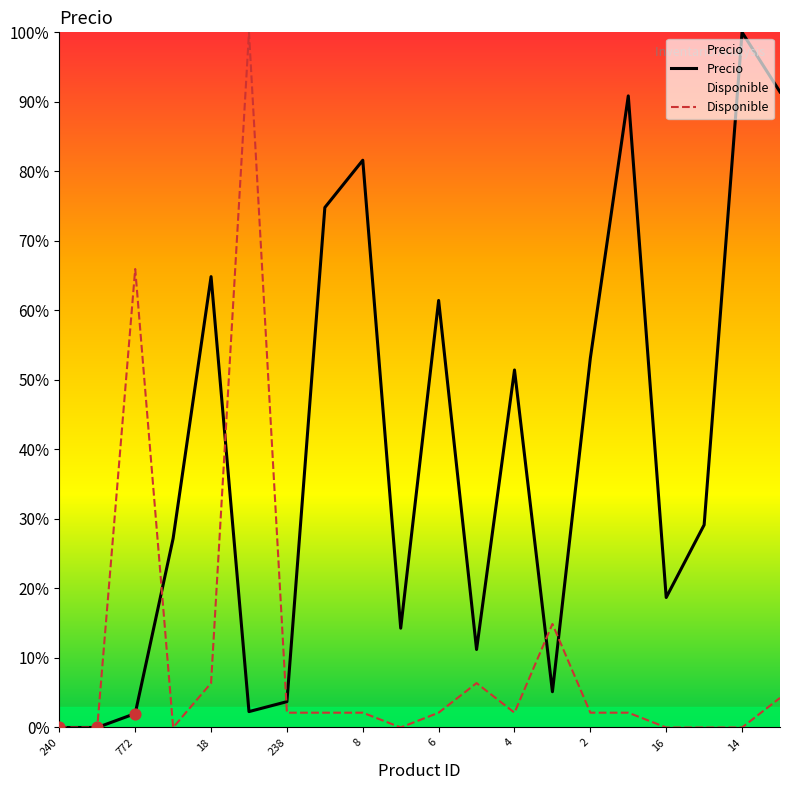

Is the value of Disponible at 240 greater than the value of Precio at 13?

No